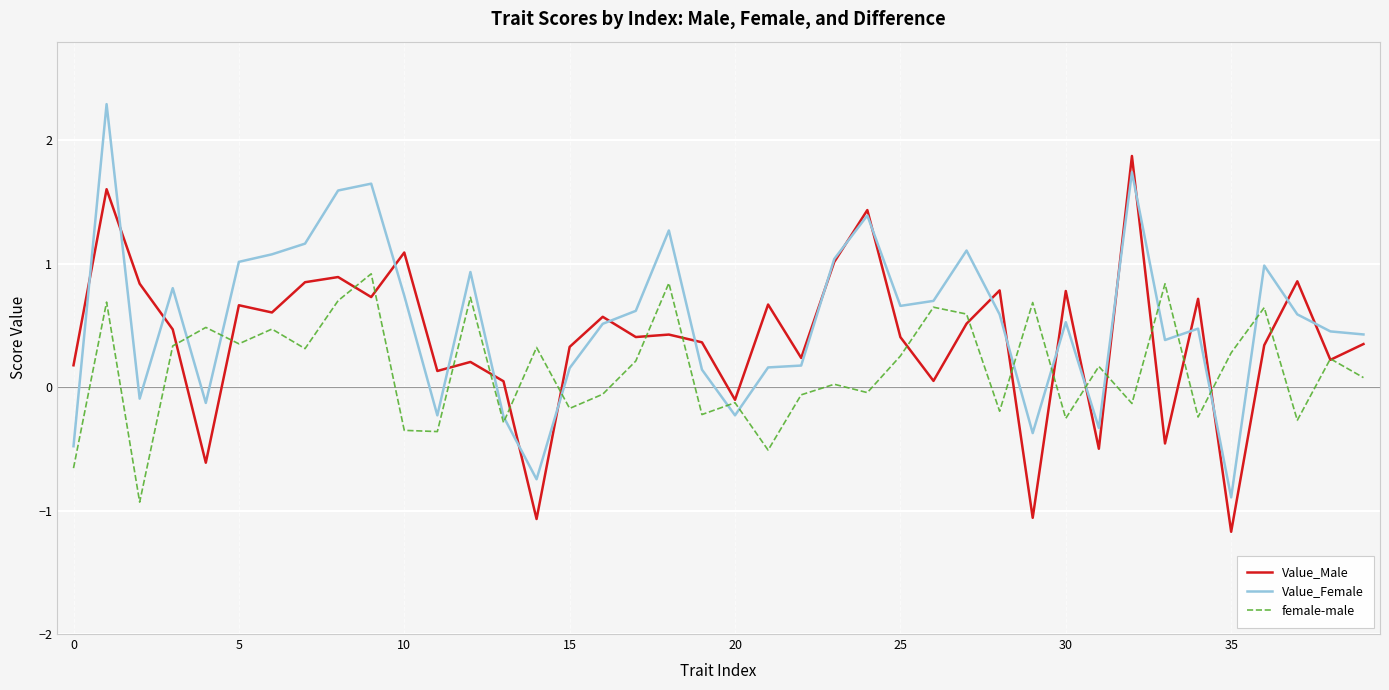

Rank the series by their maximum value, from highest to lowest.

Value_Female, Value_Male, female-male